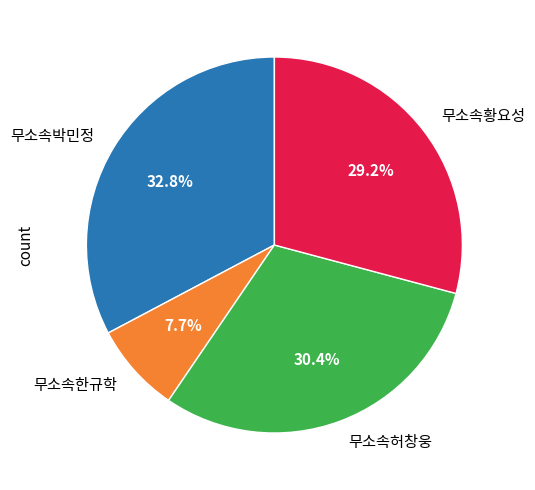

What is the smallest slice in the pie chart?

무소속한규학